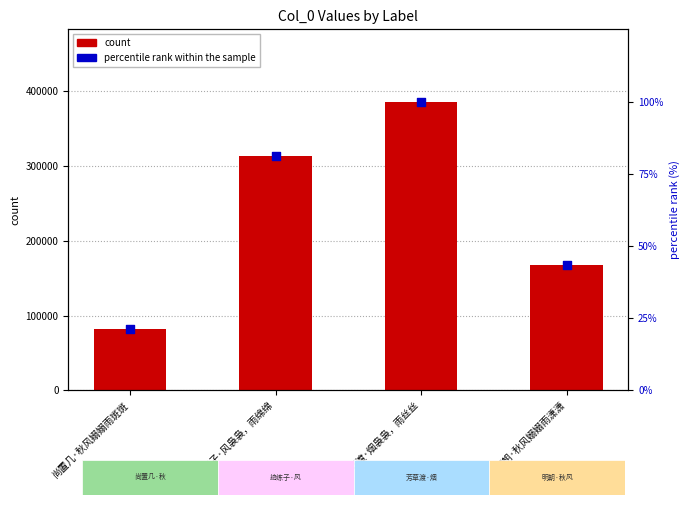

What is the total value across all series at 尚置几·秋风嫋嫋雨斑斑?

82496.3